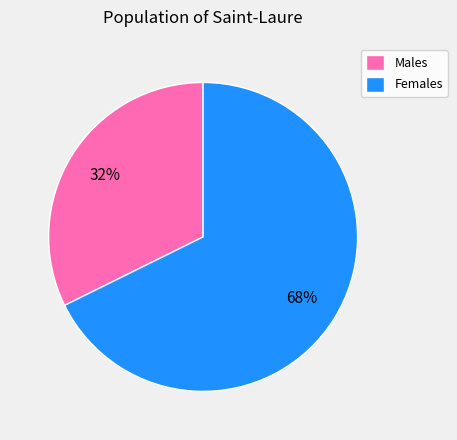

How many slices are in this pie chart?

2